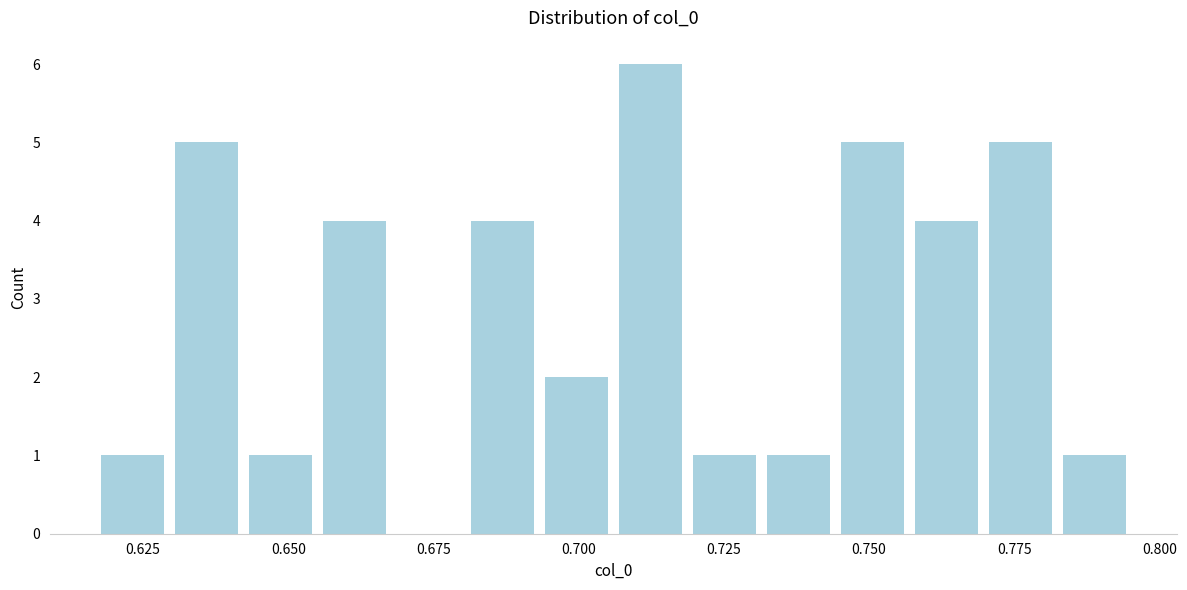

Read against the x-axis, roughly where is the centre of the tallest bar?

0.710